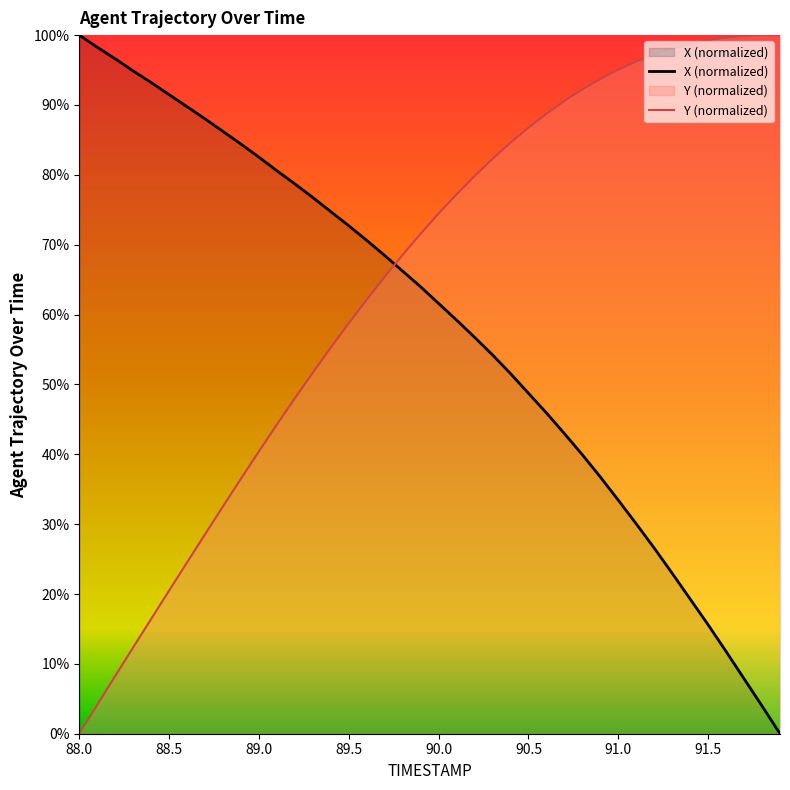

What is the label of the 16th point from the right?

90.4